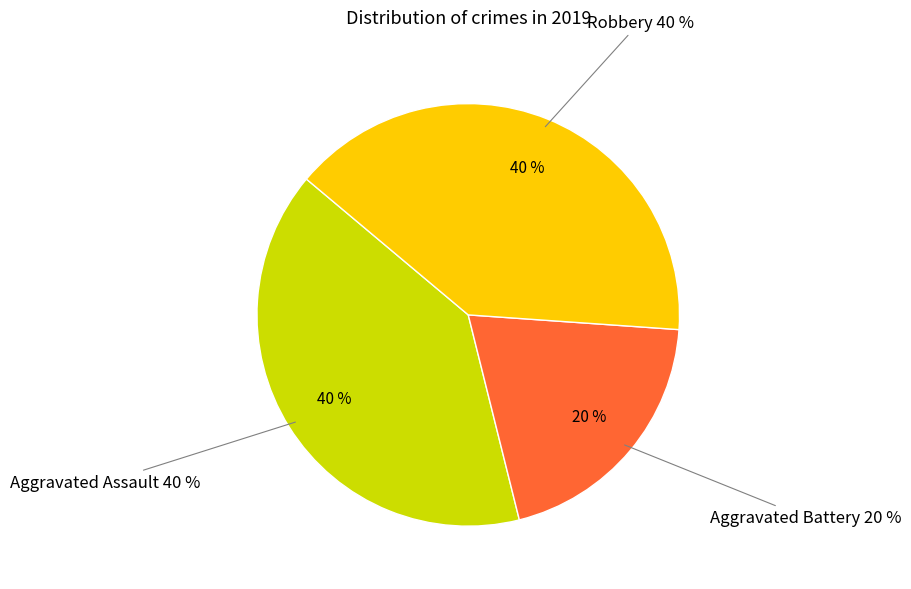

Is it true that Robbery is 34% of the pie?

False